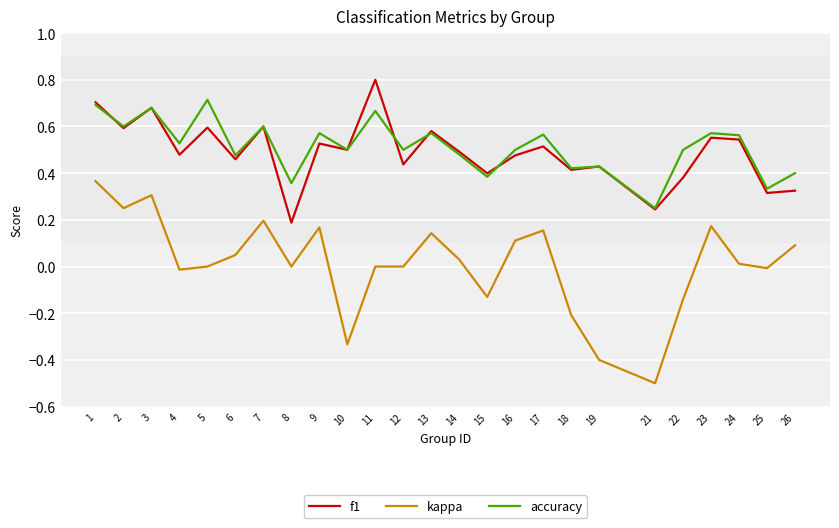

How many lines are shown in the chart?

3